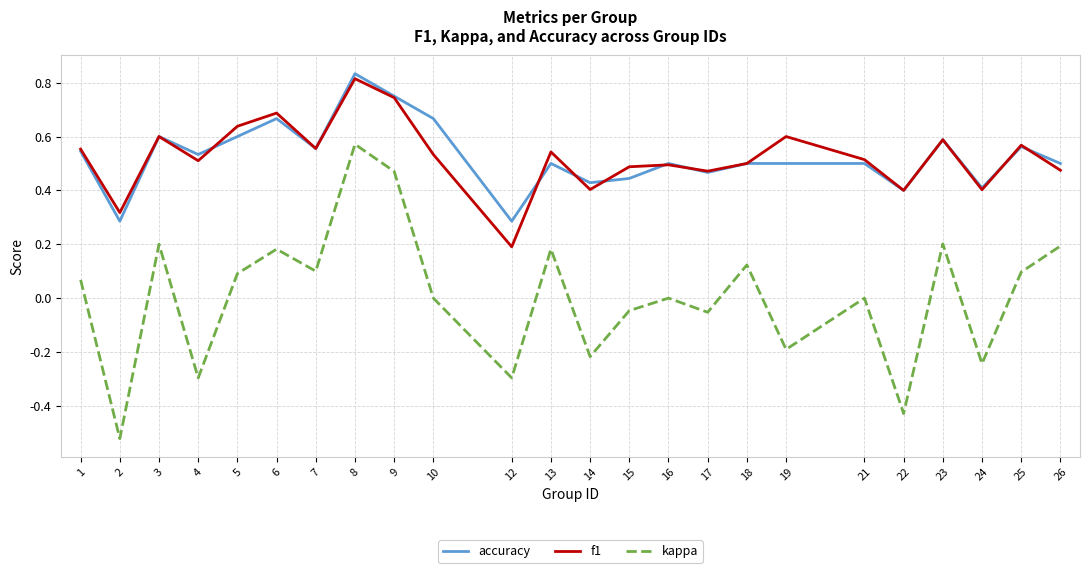

What is the total value across all series at 21?

1.0